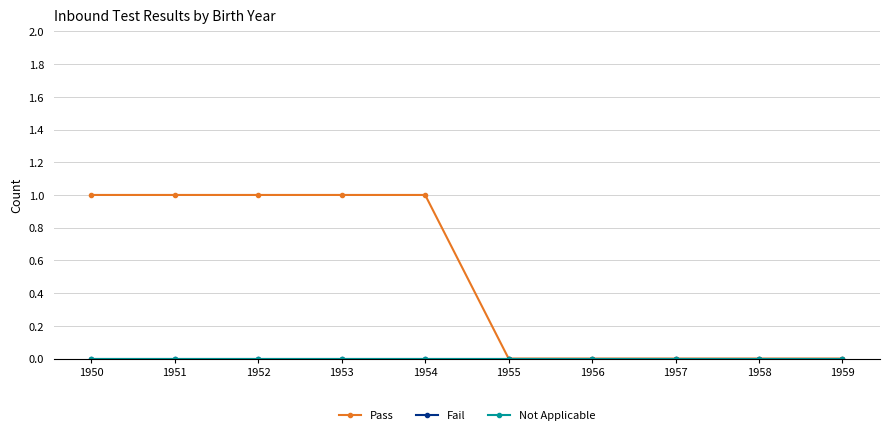

List the labels in order of Fail value, smallest first.

1950, 1951, 1952, 1953, 1954, 1955, 1956, 1957, 1958, 1959